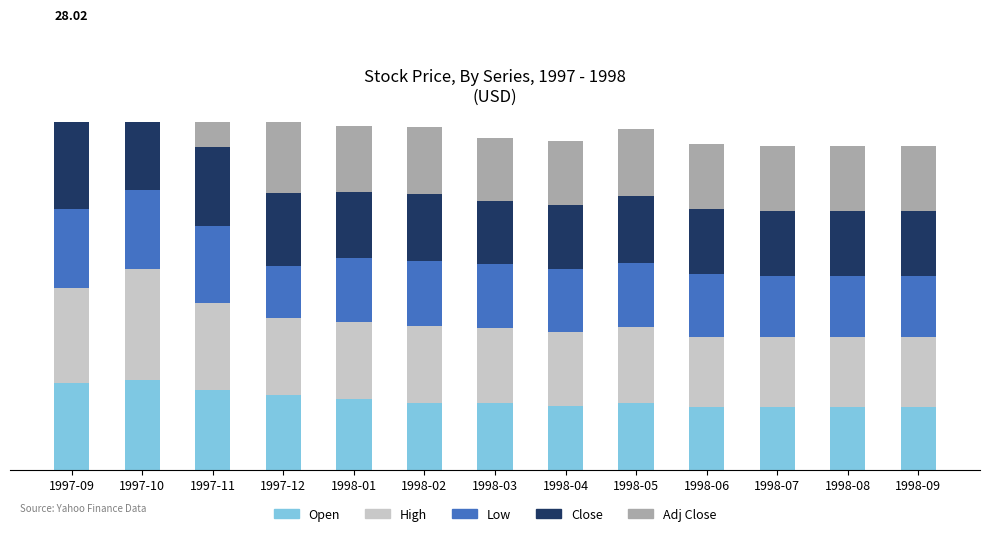

What is the value of the Low bar at the 13th from the left?

3.9